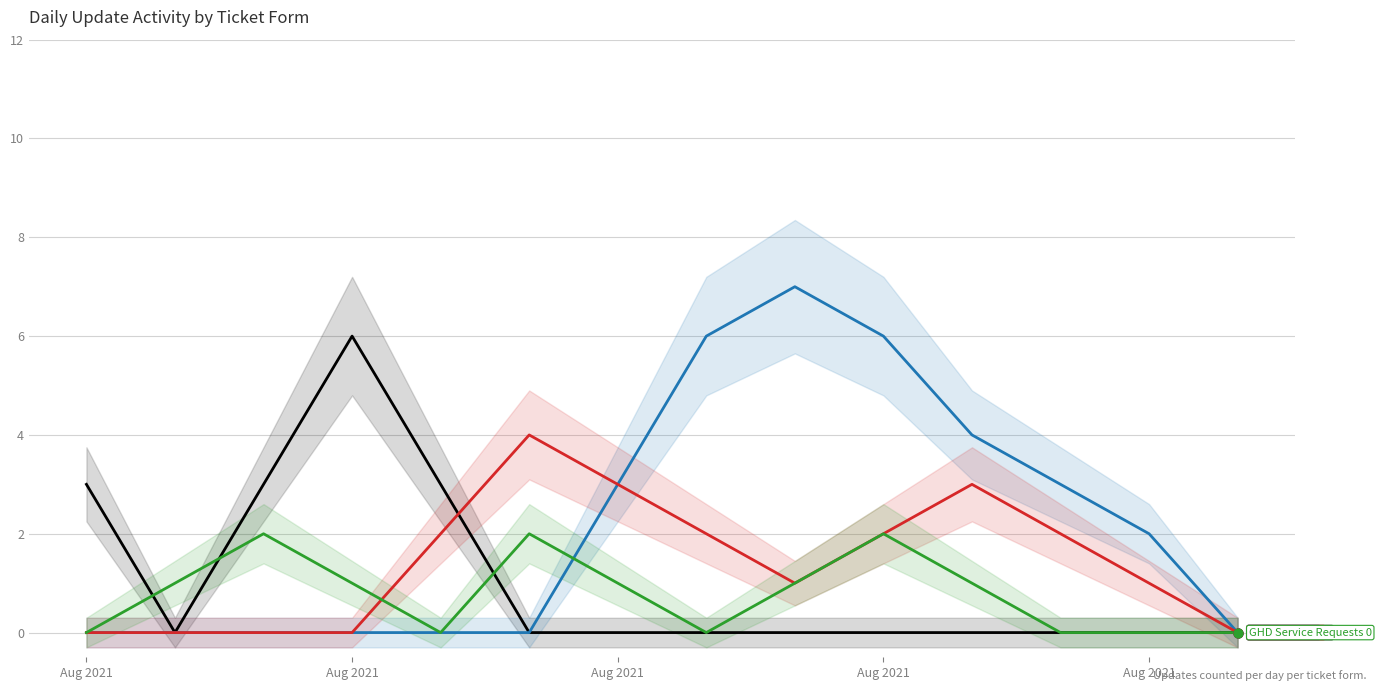

Is the value of Global Chats at Aug 2021 greater than the value of Global Calls at Aug 2021?

No